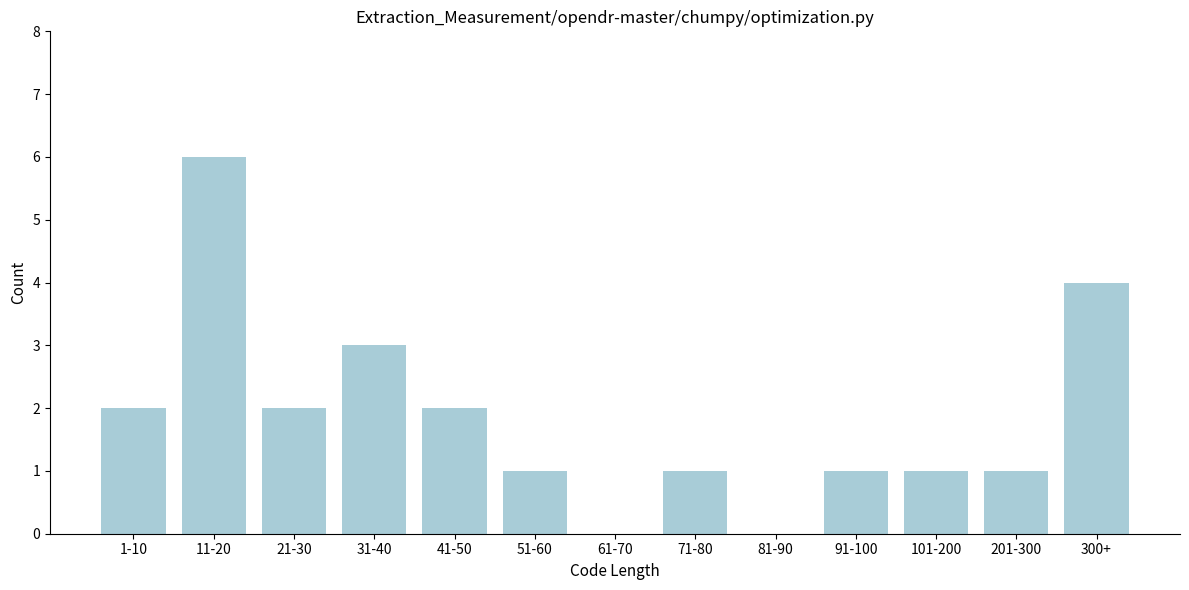

Reading left to right, list all the values displayed in this chart.

1-10=2	11-20=6	21-30=2	31-40=3	41-50=2	51-60=1	61-70=0	71-80=1	81-90=0	91-100=1	101-200=1	201-300=1	300+=4